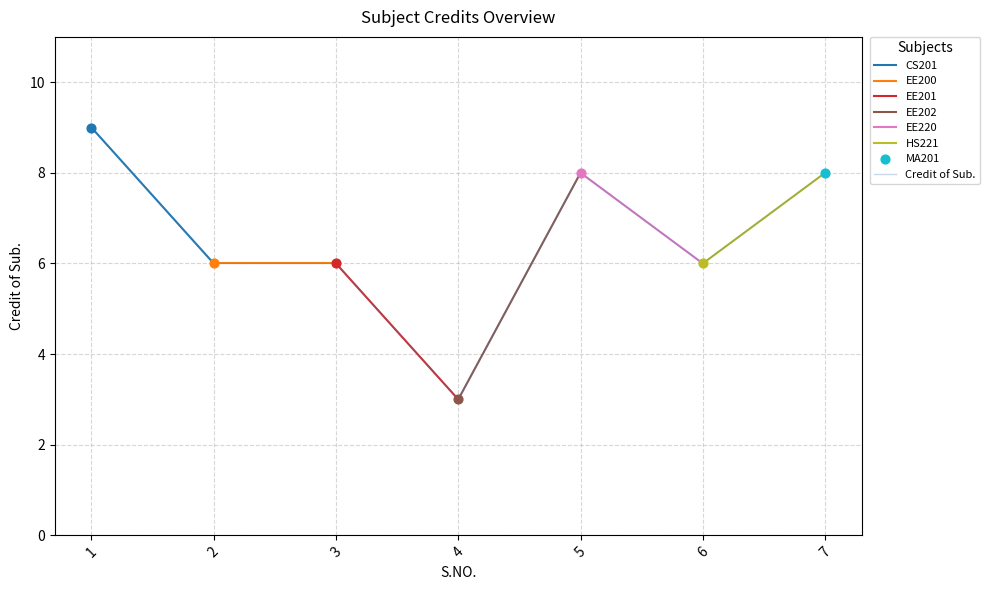

Which has a higher value, 4 or 2?

2